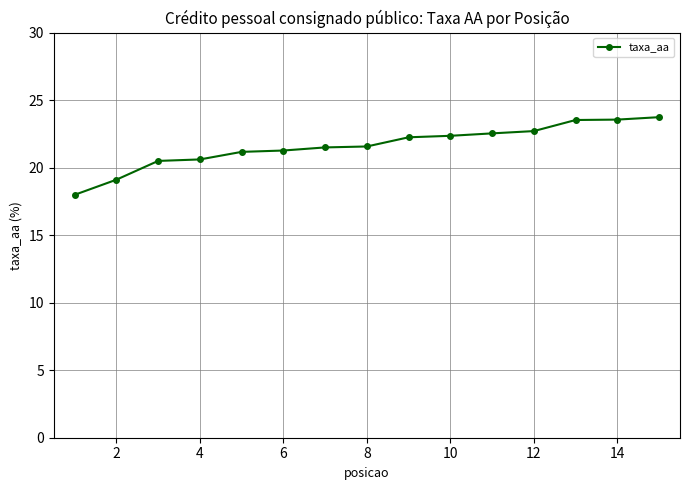

What is the greatest value displayed?

23.7